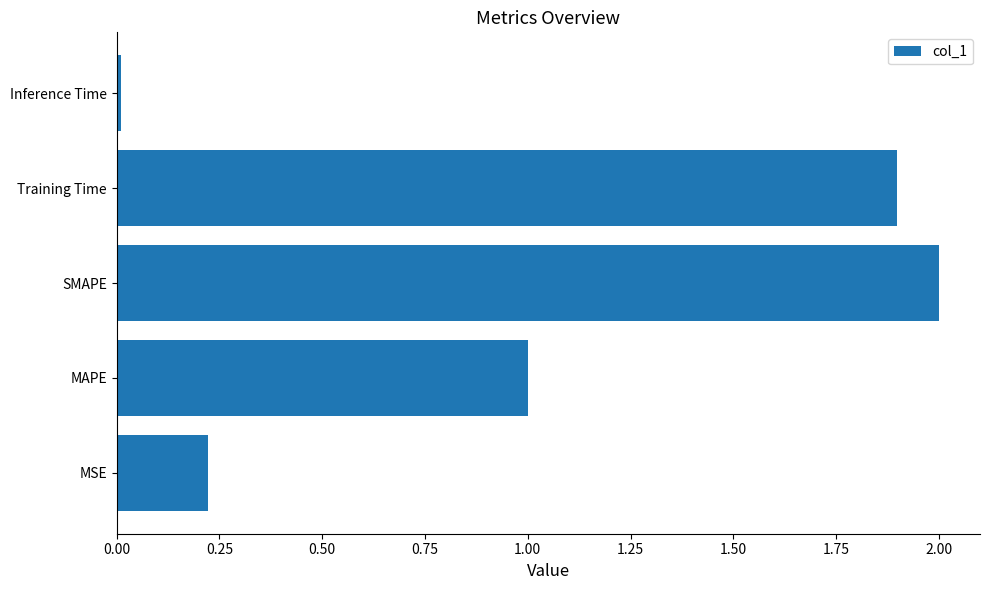

Read the value at MAPE.

1.0